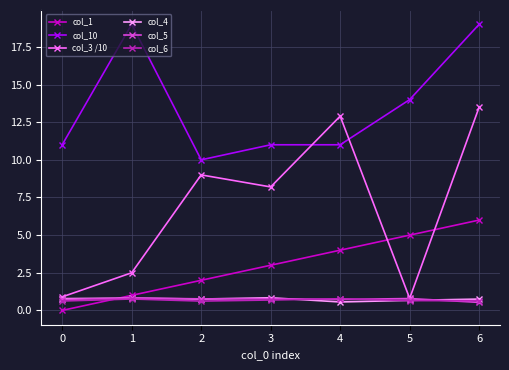

What is the value of the col_3 /10 point at the 3rd from the left?

9.0